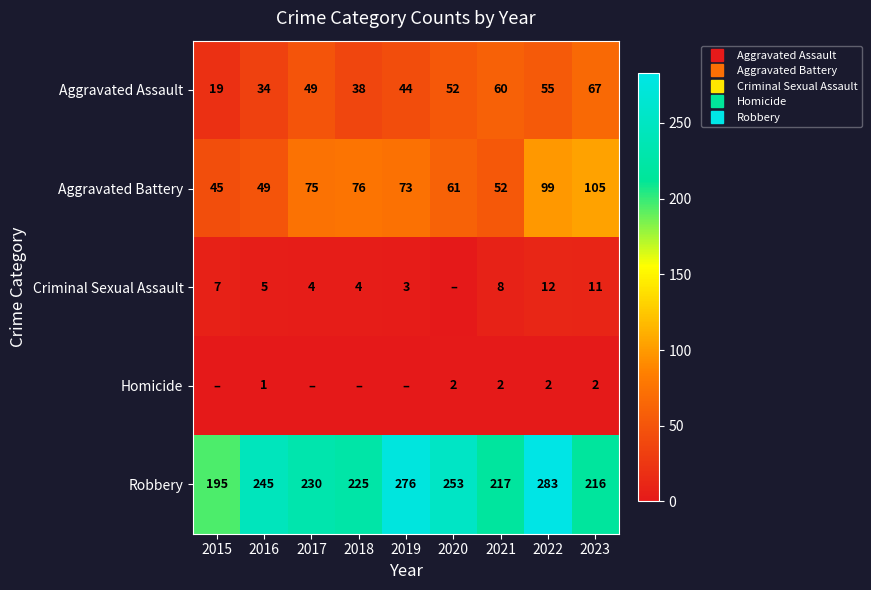

Rank the categories by Aggravated Battery value from highest to lowest.

2023, 2022, 2018, 2017, 2019, 2020, 2021, 2016, 2015